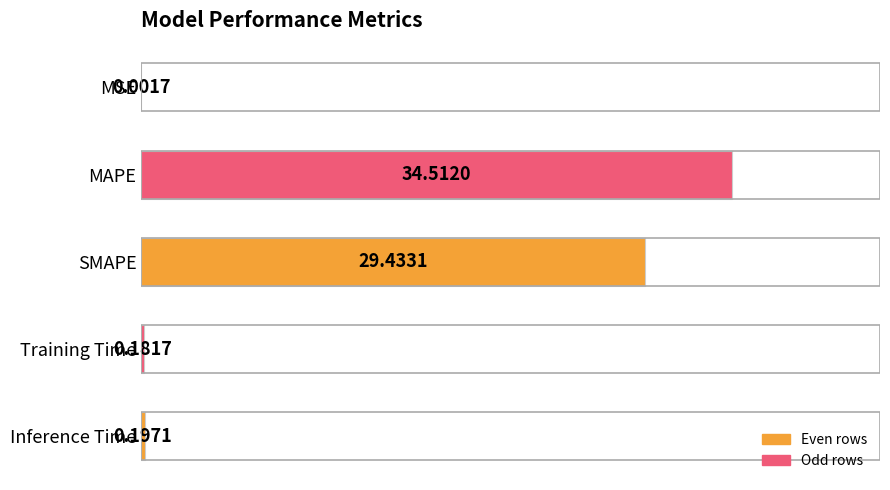

Where is the data nearest to the value 17?

SMAPE